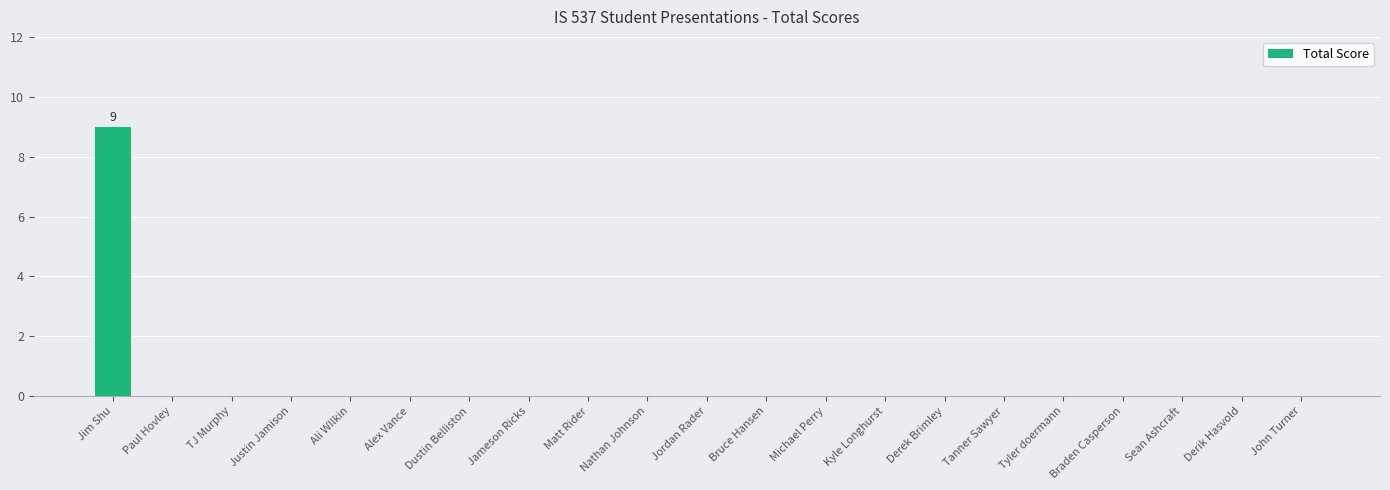

What is the approximate value at Jim Shu?

9